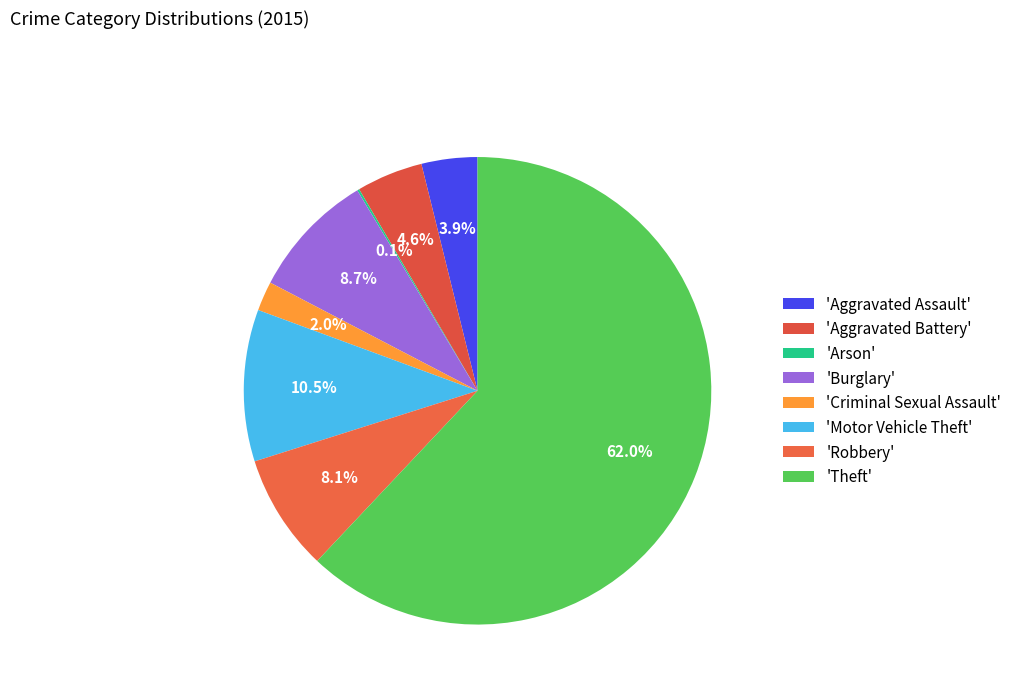

Which slice is the largest?

Theft